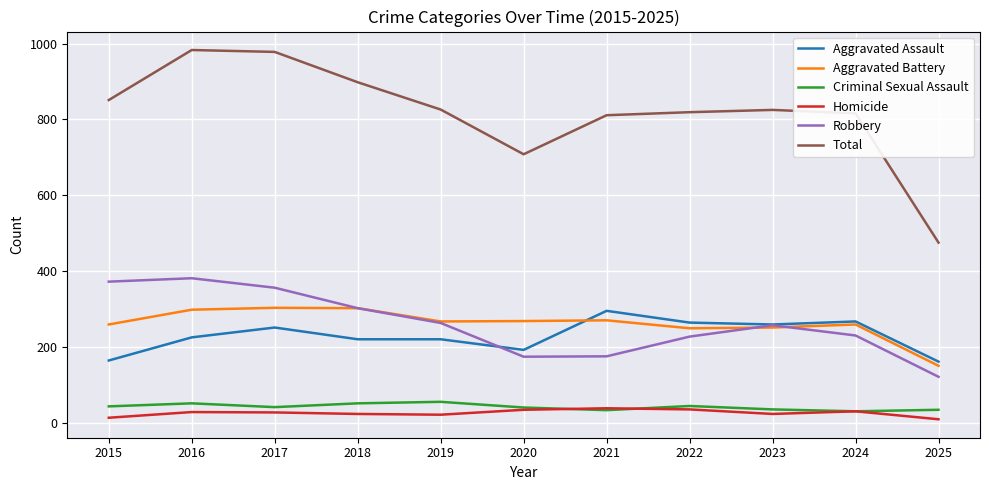

Which series ends up on top after the final intersection of Aggravated Assault and Robbery?

Aggravated Assault